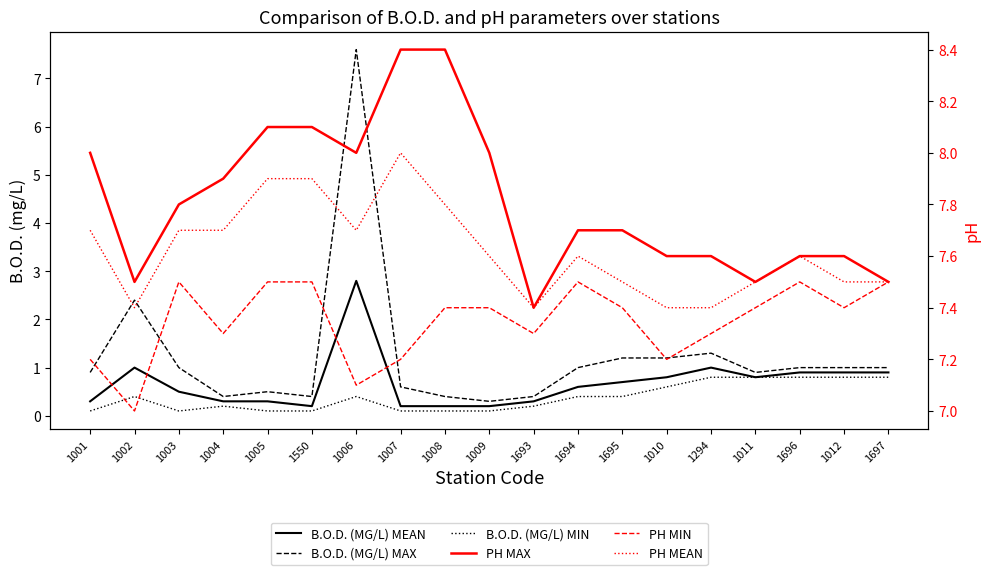

How many lines are shown in the chart?

6